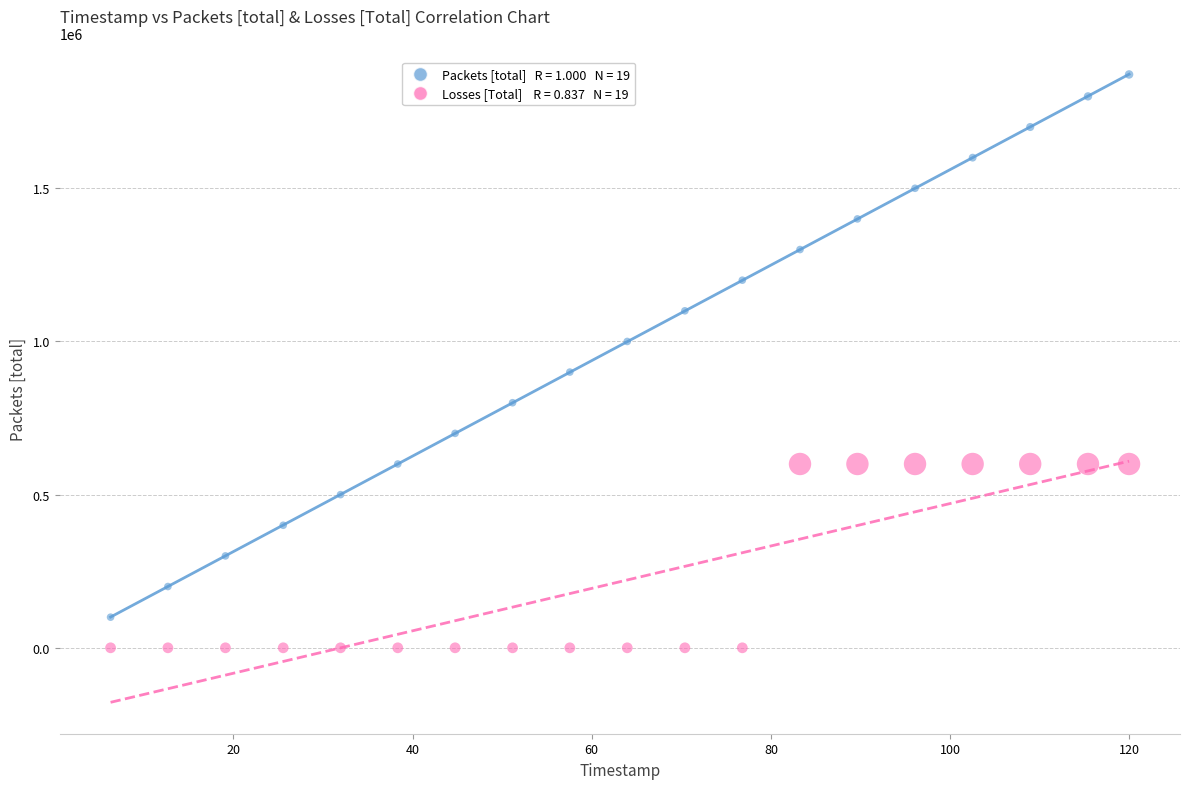

Across all series, what Y value is closest to 935774?

900001